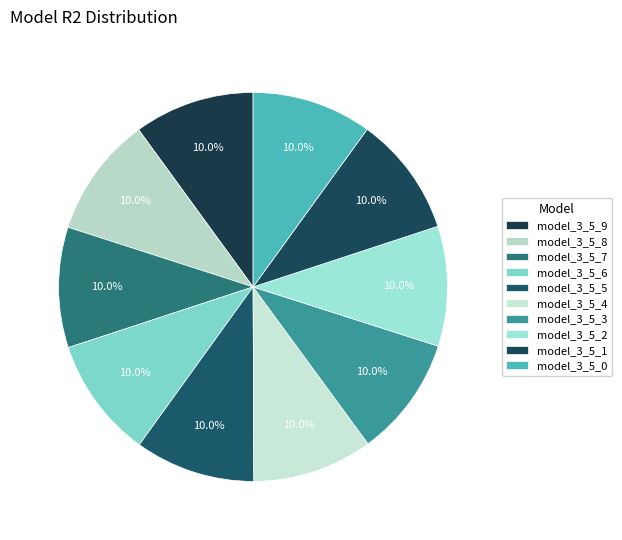

The model_3_5_1 slice represents 24% of the pie. True or false?

False